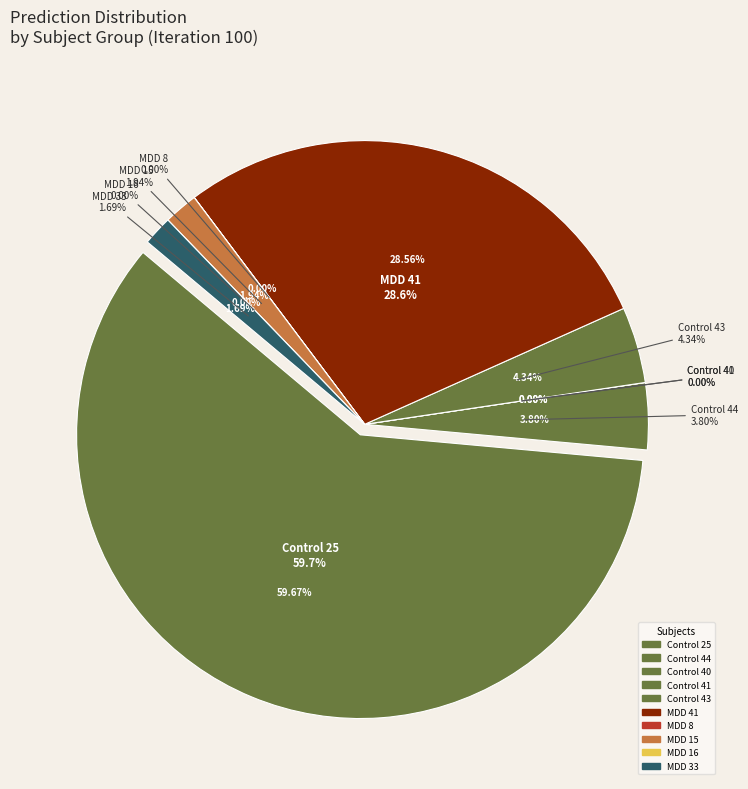

To the nearest percent, what is the combined percentage of MDD 33 and Control 25?

61%